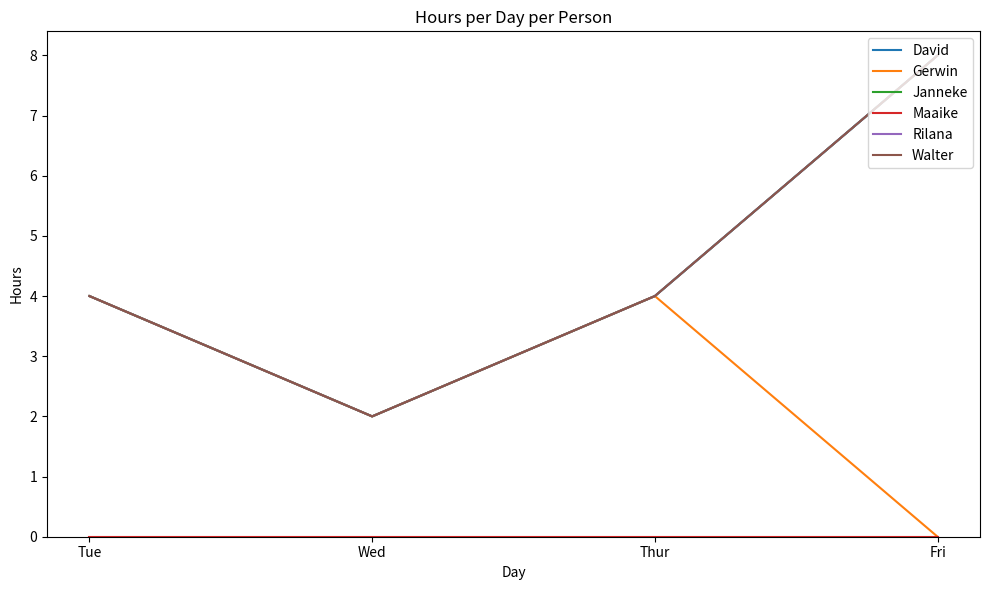

True or false: Walter and Rilana cross at least once.

False